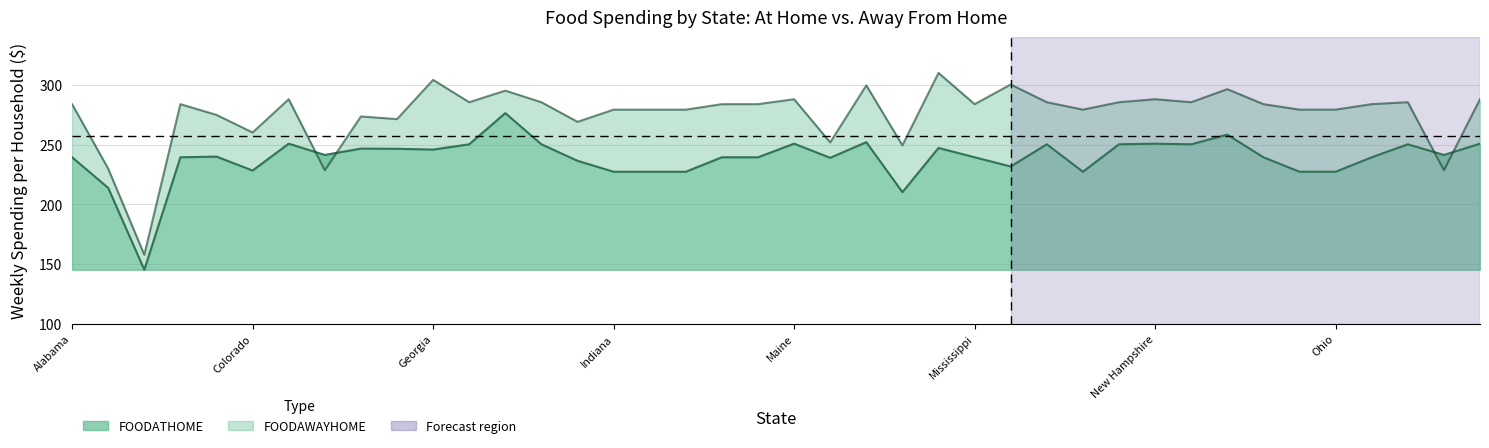

Between which two adjacent categories do FOODATHOME and FOODAWAYHOME first intersect?

Connecticut and Delaware